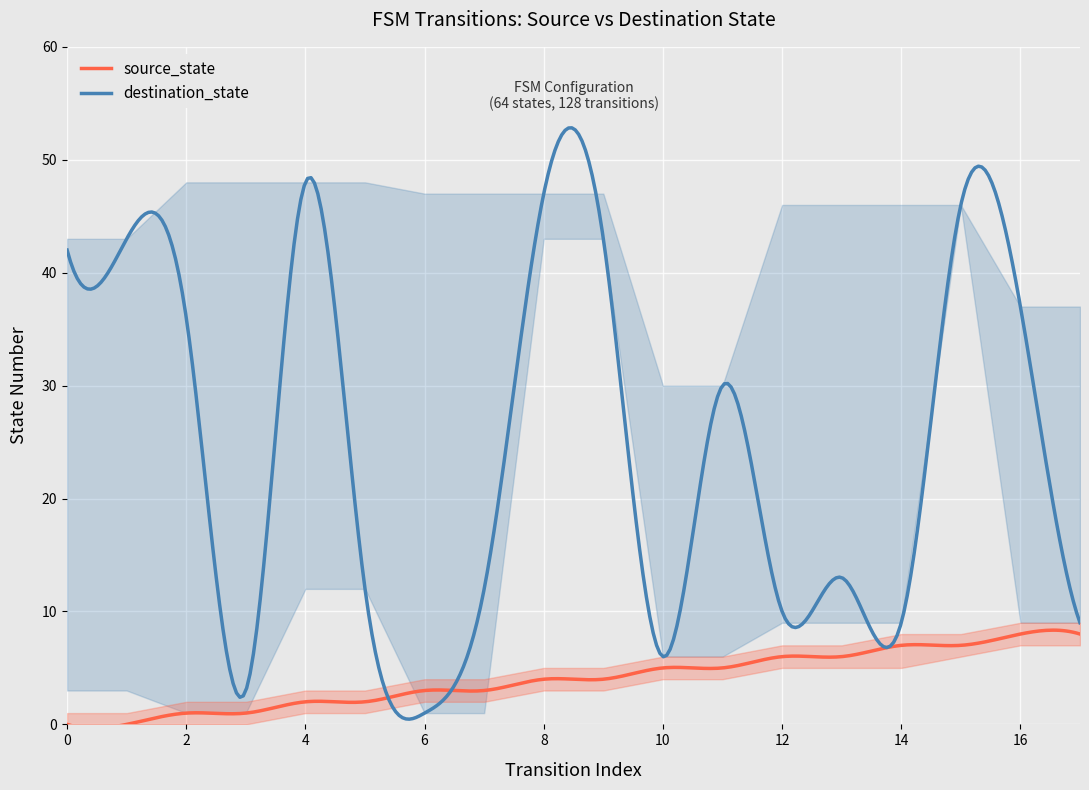

What is the difference between the second highest and minimum values in the source_state series?

8.7